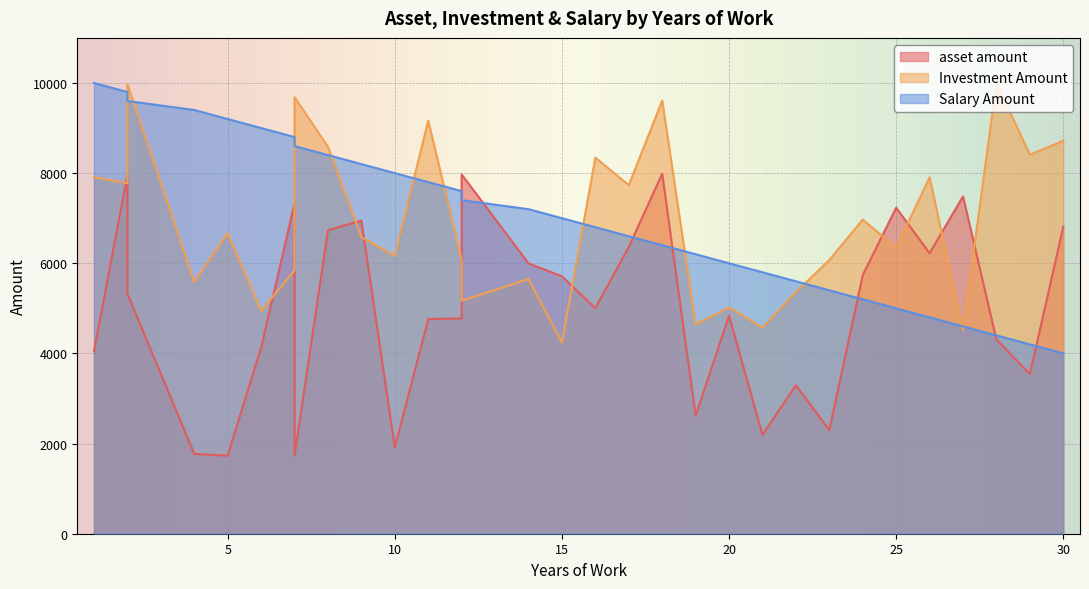

Where is asset amount nearest to the value 4857?

20